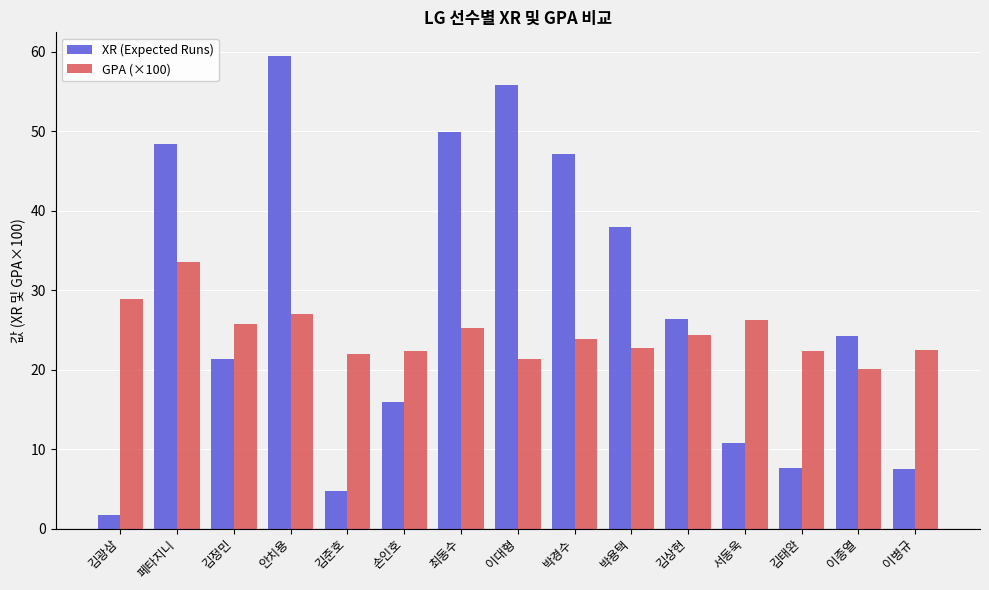

What is the label of the 1st bar from the right?

이병규